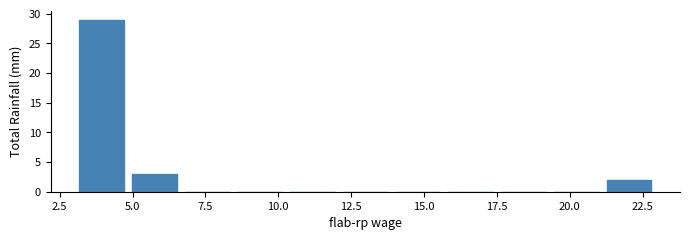

Read against the x-axis, roughly where is the centre of the tallest bar?

4.0